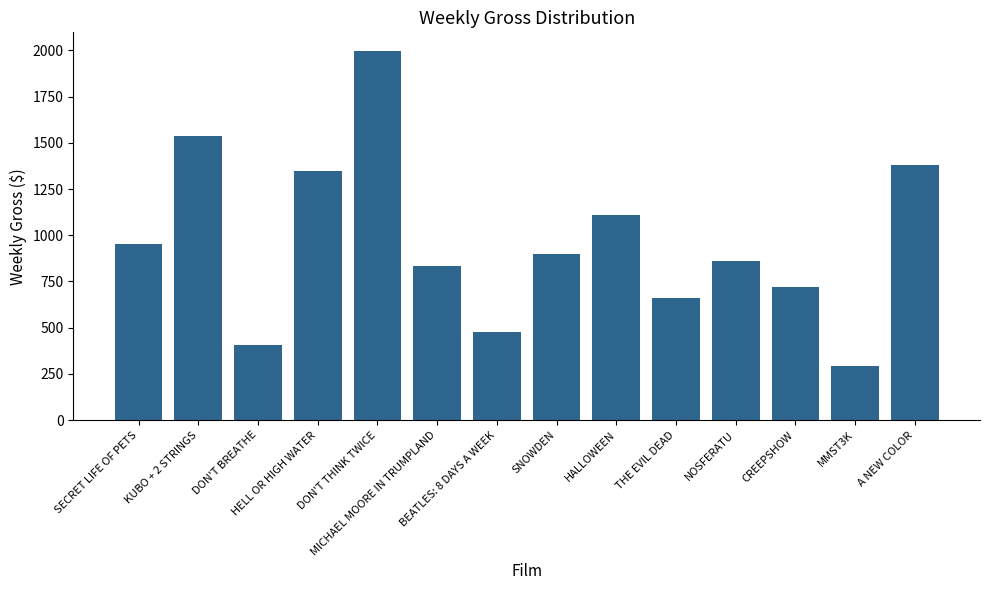

What is the maximum value shown in the chart?

1998